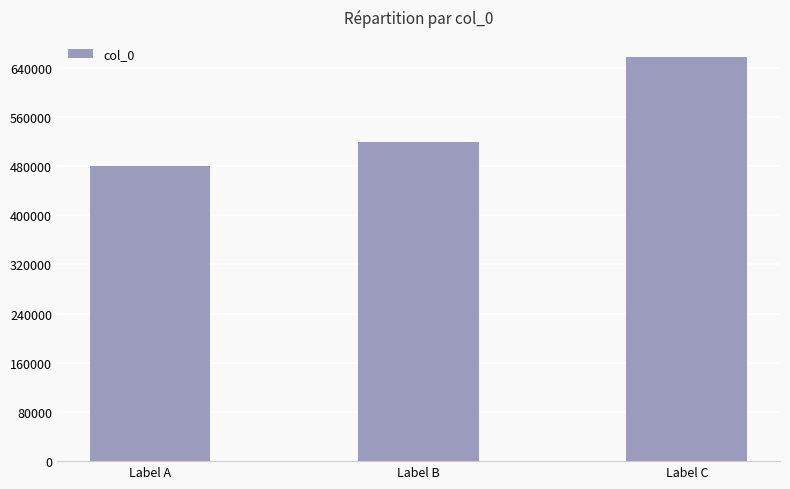

The value at Label C is 151970. True or false?

False